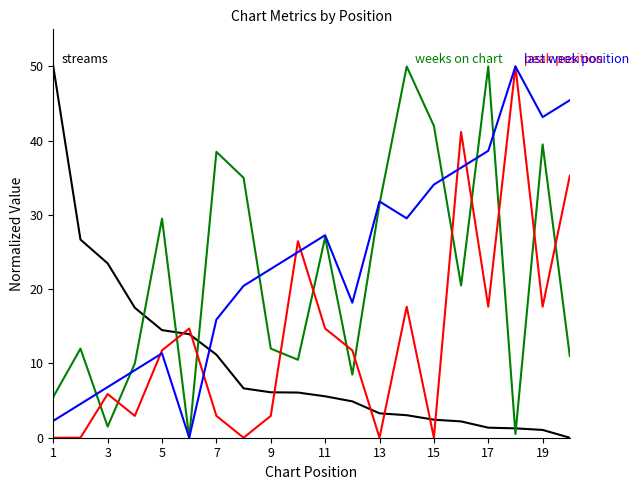

What is the maximum value shown in the chart?

50.0